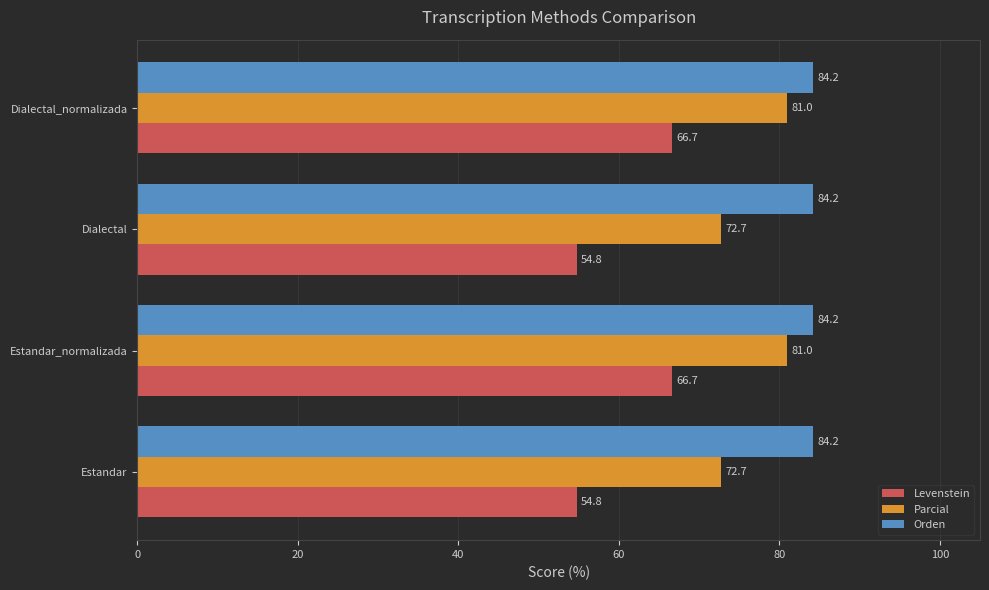

What is the greatest value displayed?

84.2